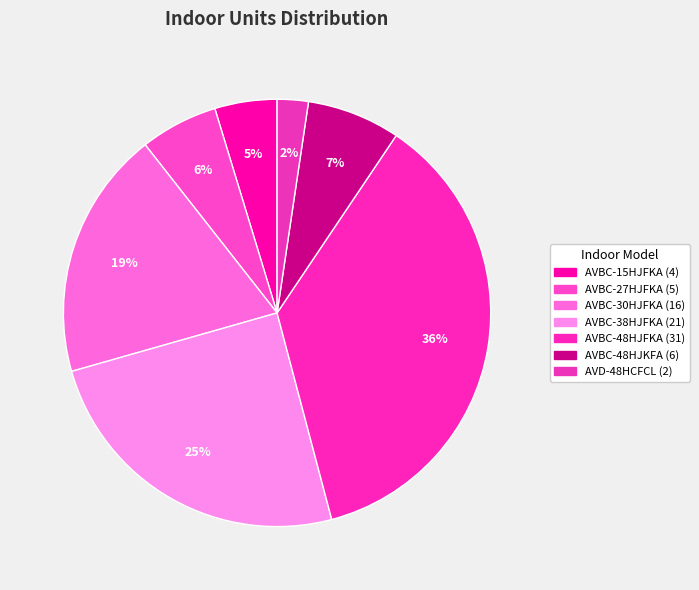

To the nearest percent, what is the difference between the largest and smallest slice percentages?

34%